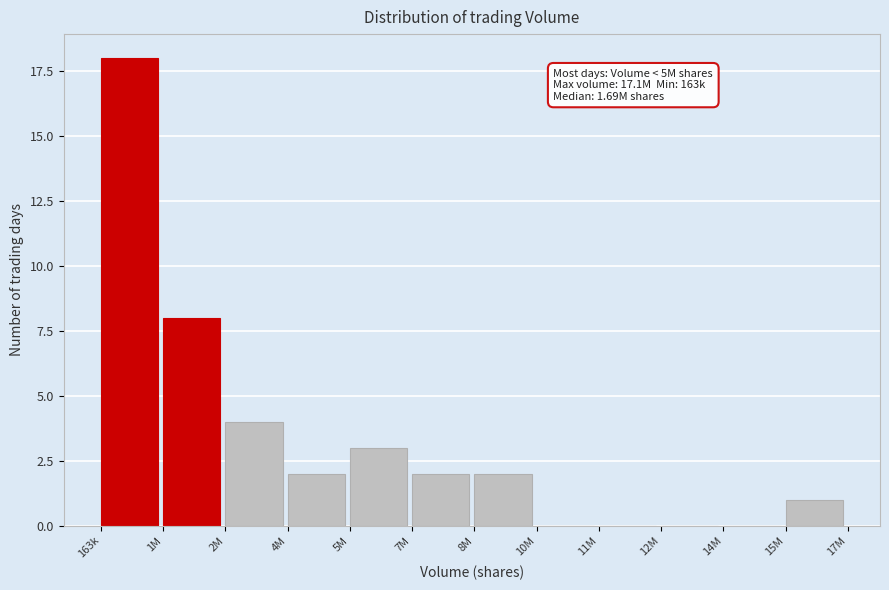

Reading left to right, what are all the values shown in this chart?

163k=18	1M=8	2M=4	4M=2	5M=3	7M=2	8M=2	10M=0	11M=0	12M=0	14M=0	15M=1